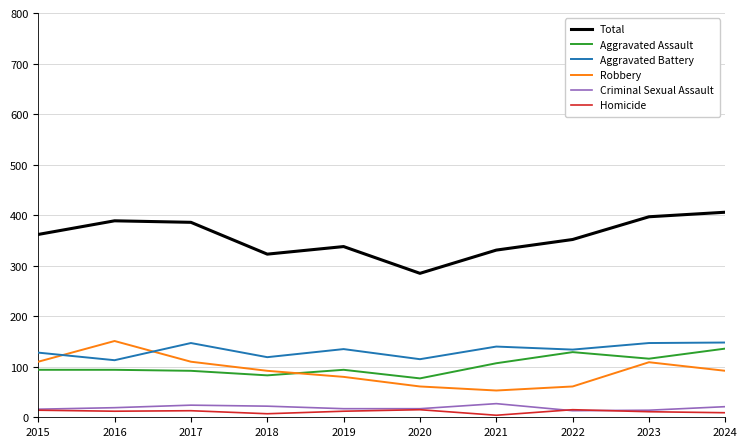

What is the difference between the highest and lowest values at 2020?

270